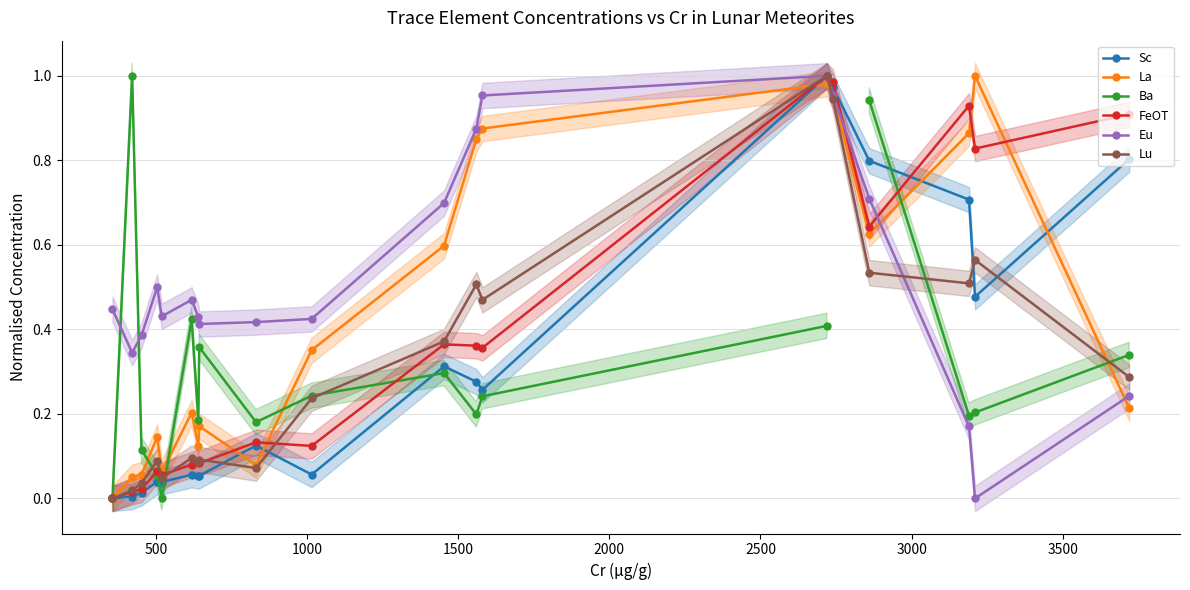

How many values in the FeOT series exceed 0?

18